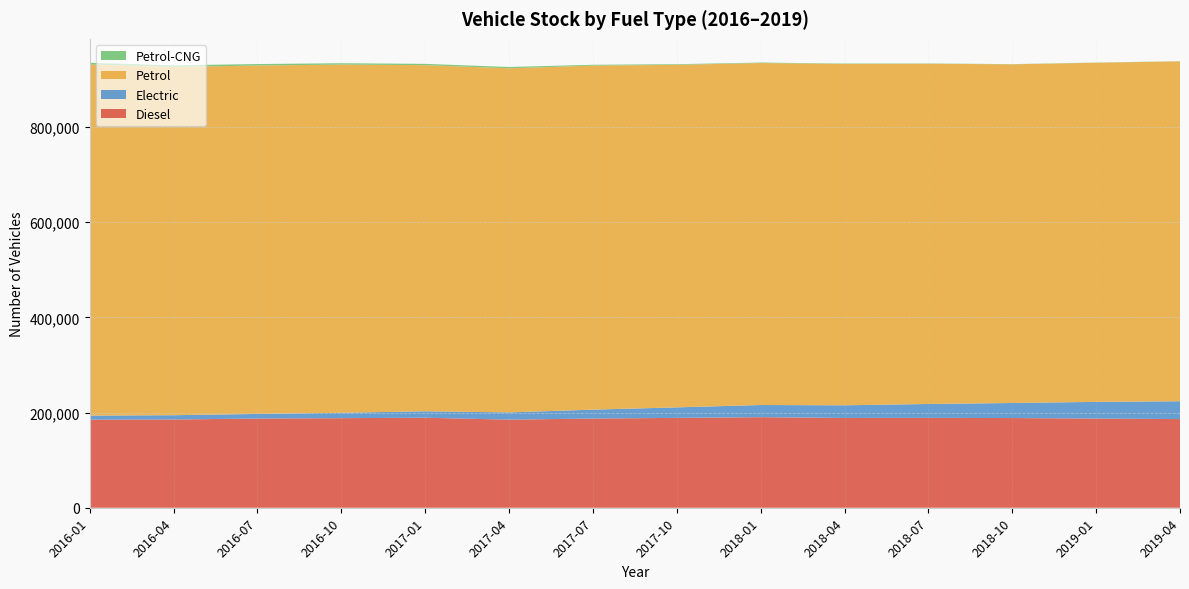

Reading right to left, transcribe all the data shown in this chart.

Diesel: 186327	187480	188516	188853	188709	190370	188860	187470	185176	189163	188275	187490	185448	185054
Electric: 37501	35031	31664	29232	26612	25573	22079	18716	15208	13576	11309	9676	9030	8542
Petrol: 714449	712789	711800	715064	717388	718769	719947	723111	723356	727493	731885	732317	732028	738008
Petrol-CNG: 342	381	446	607	865	991	1352	1768	2634	2719	2811	3059	3280	3590